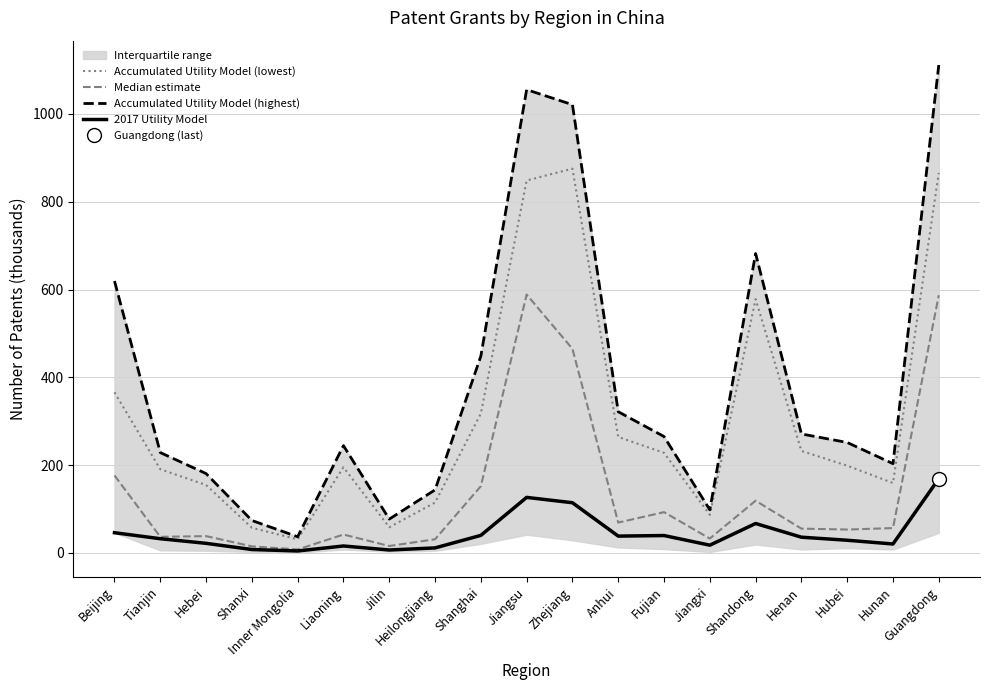

The value of 2017 Utility Model at Jiangsu is 210.6. True or false?

False